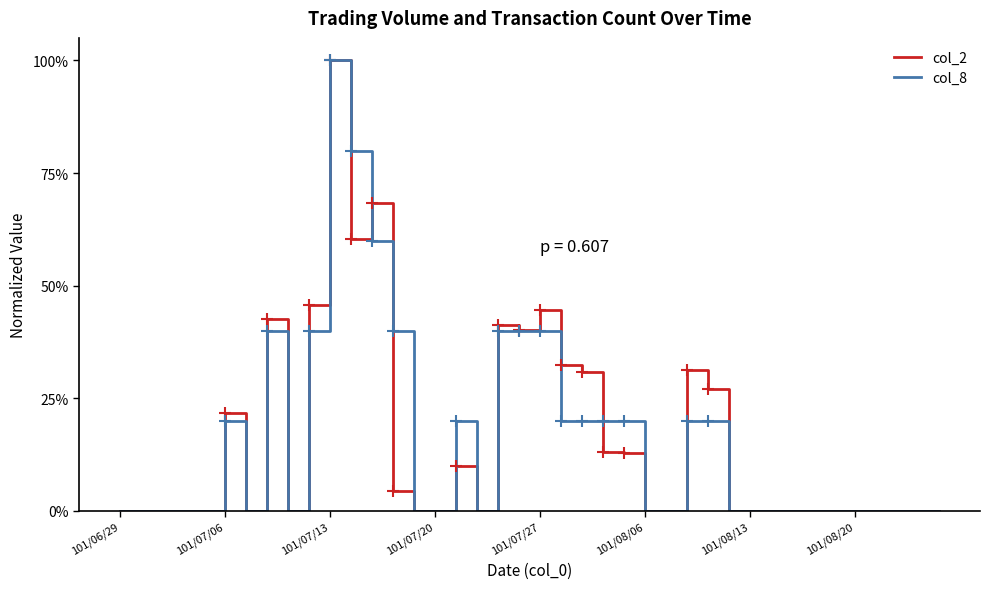

Does the chart have visible grid lines?

No